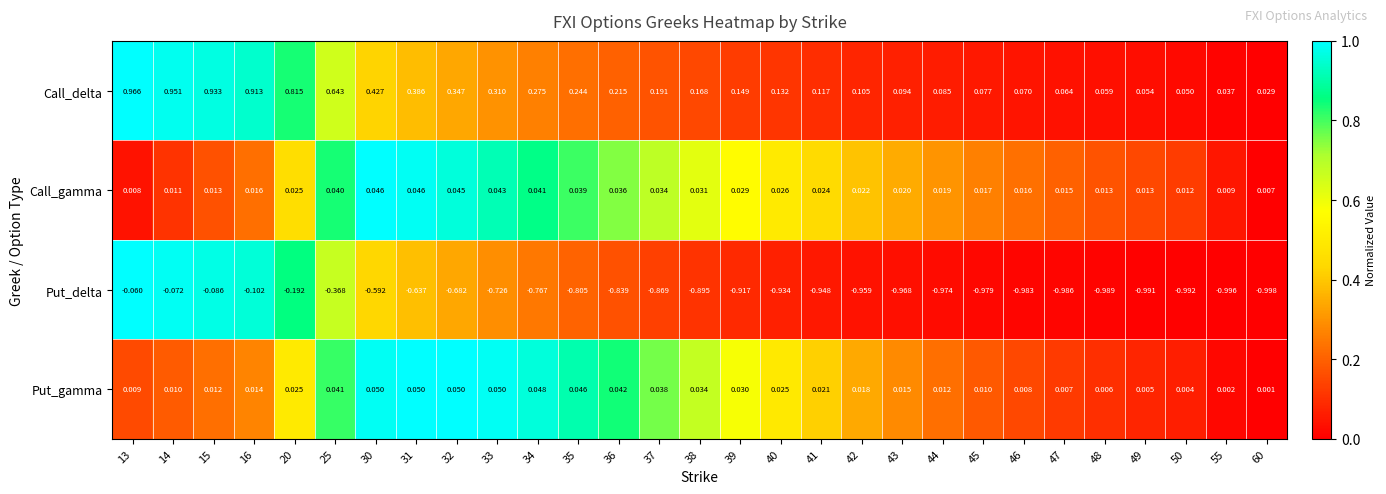

At which category is the sum across all series the highest?

13